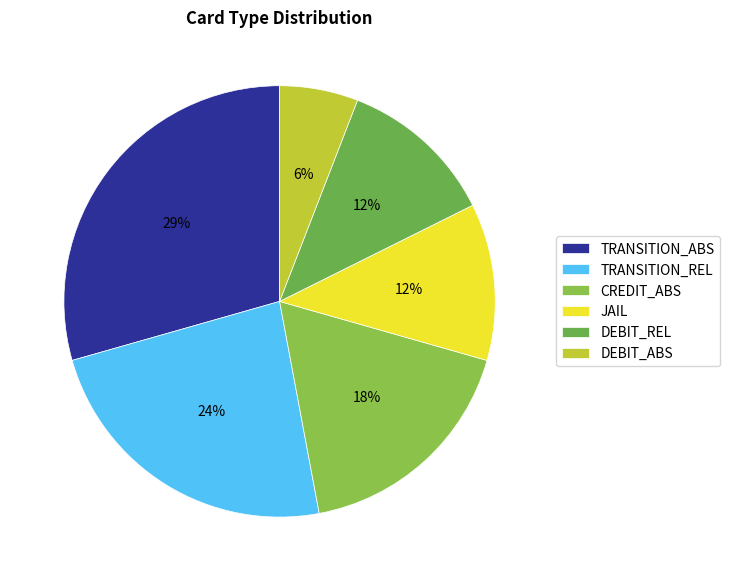

Which slice is the largest?

TRANSITION_ABS